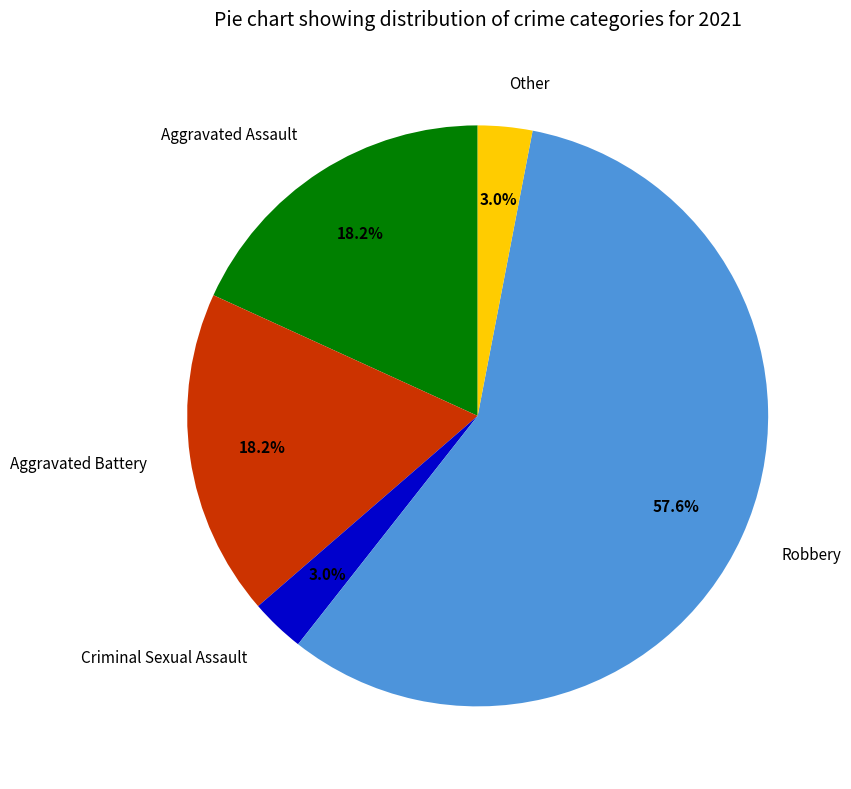

Between Criminal Sexual Assault and Aggravated Battery, which is larger?

Aggravated Battery